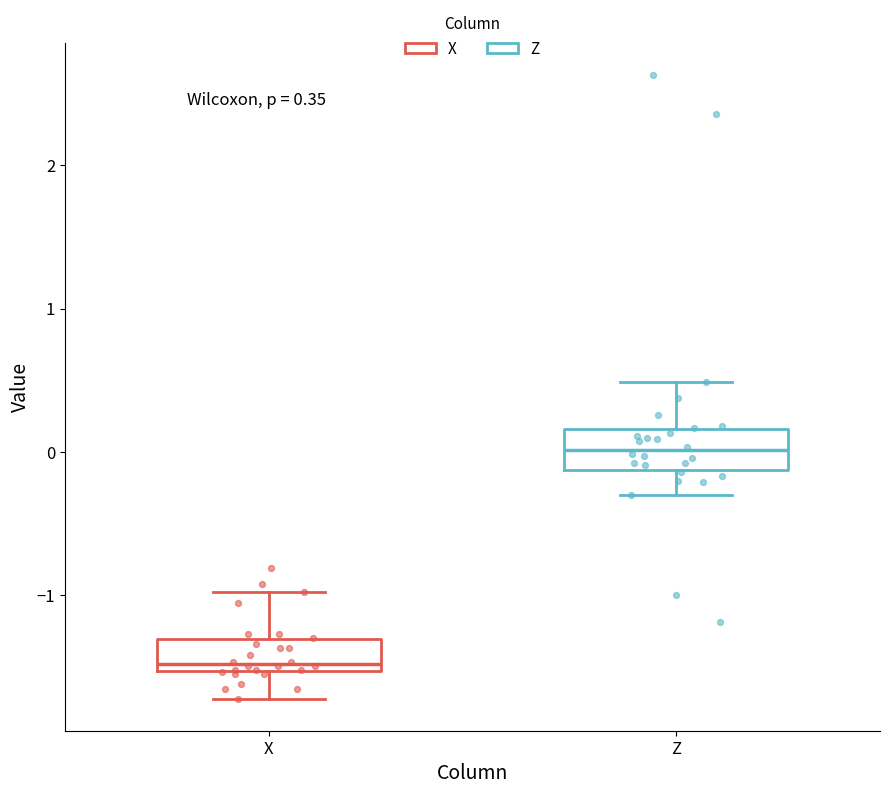

Which box has the lowest median line?

X